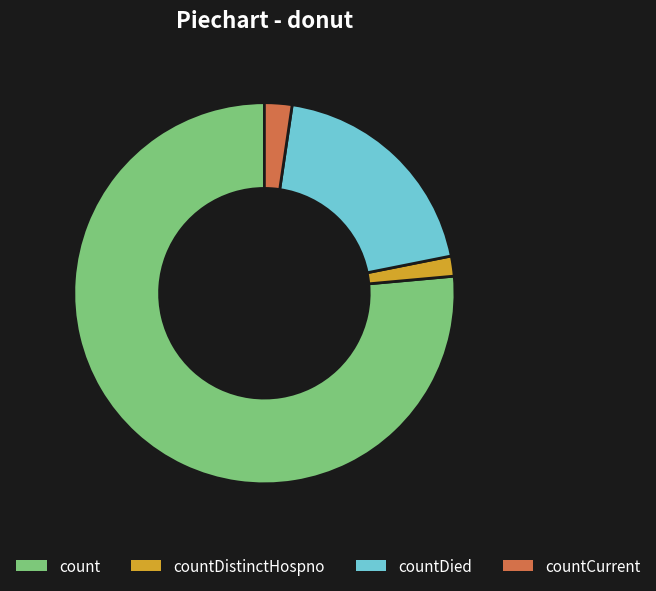

Is it true that count is 76% of the pie?

True